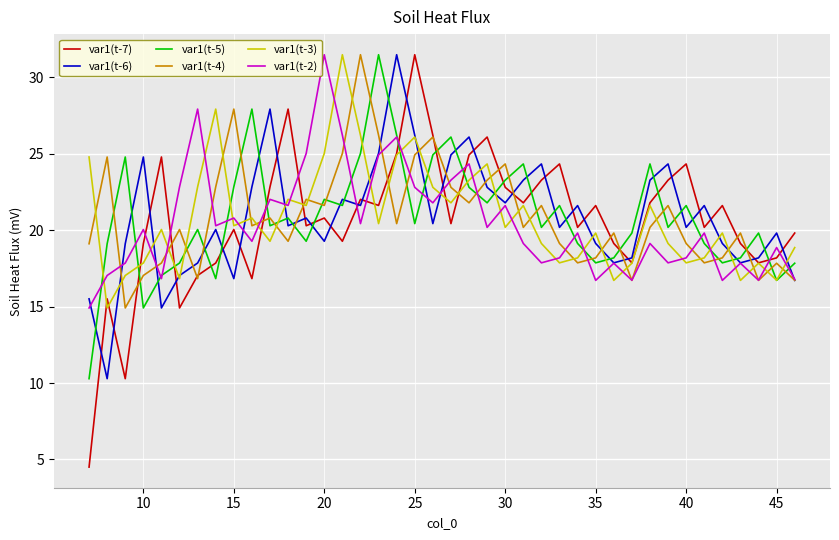

What is the difference between the maximum and minimum values in the var1(t-3) series?

16.6